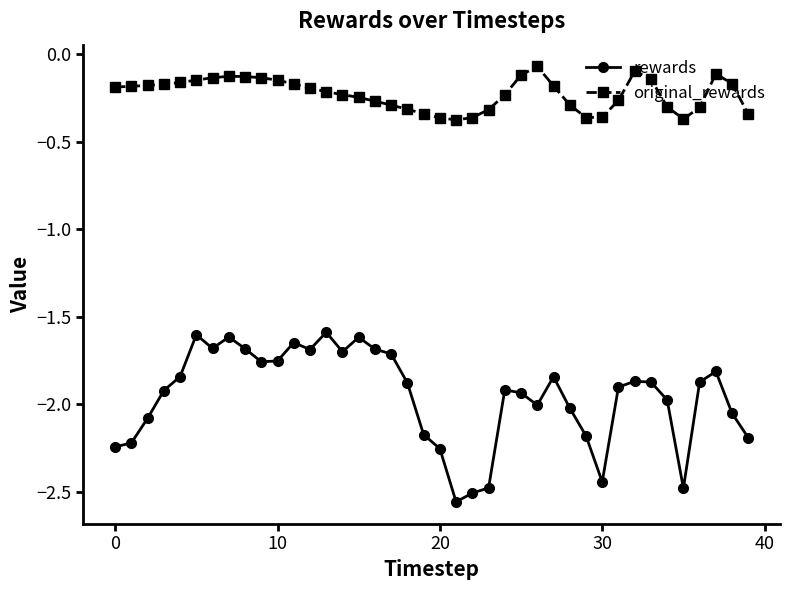

What are all the series names shown in the legend?

rewards, original_rewards